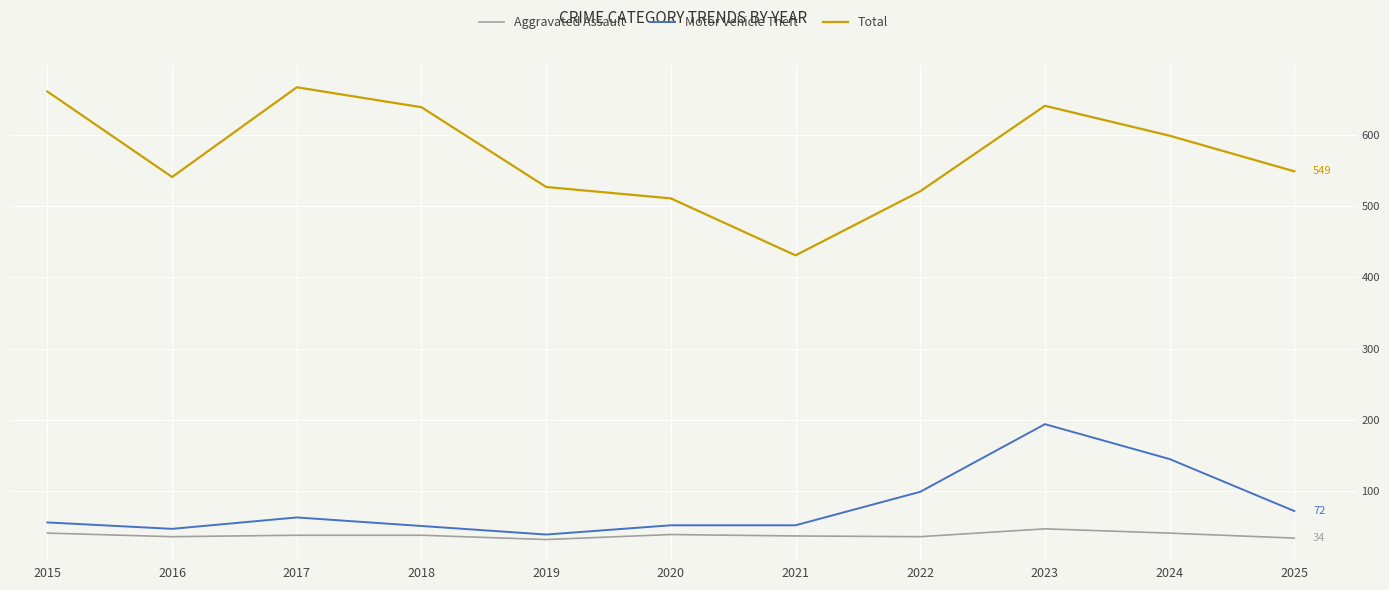

How many values in the Total series are below 549?

5